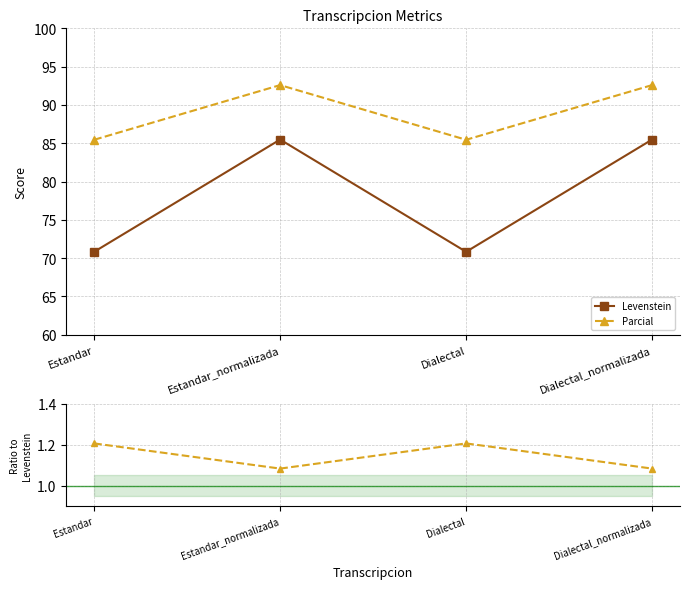

True or false: Parcial and Levenstein intersect in this chart.

False